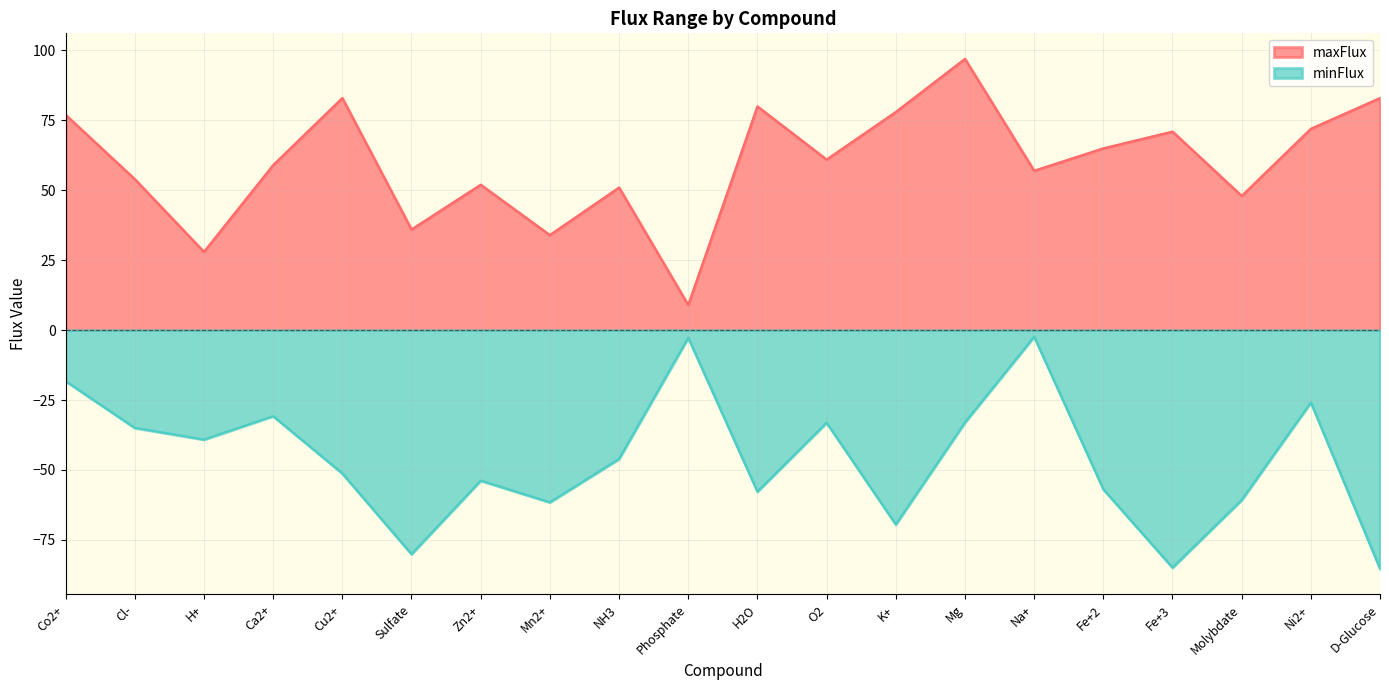

What is the difference between the maxFlux values at Co2+ and D-Glucose?

6.0